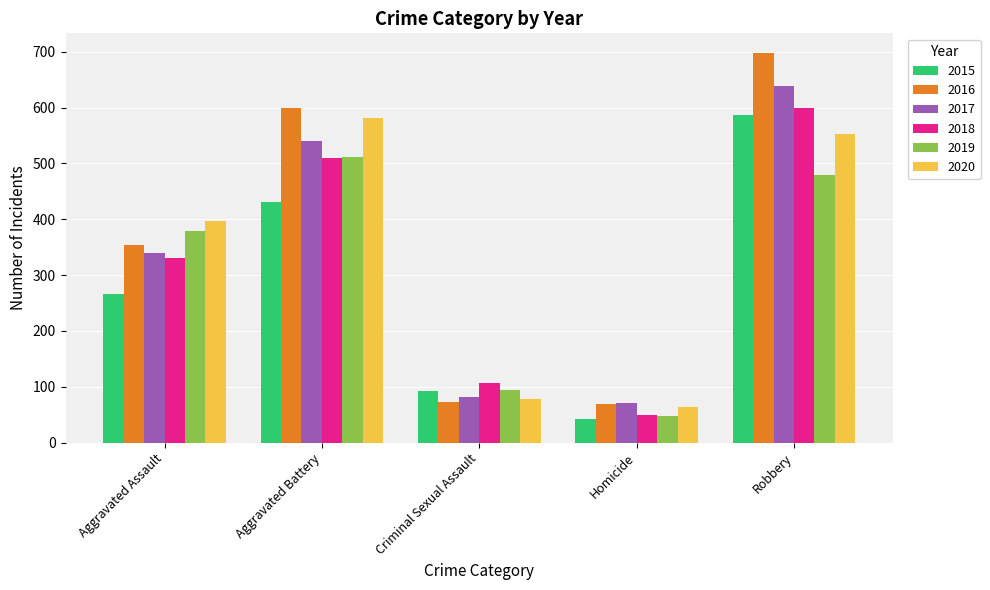

Between Aggravated Assault and Homicide, which series saw the biggest shift?

2020